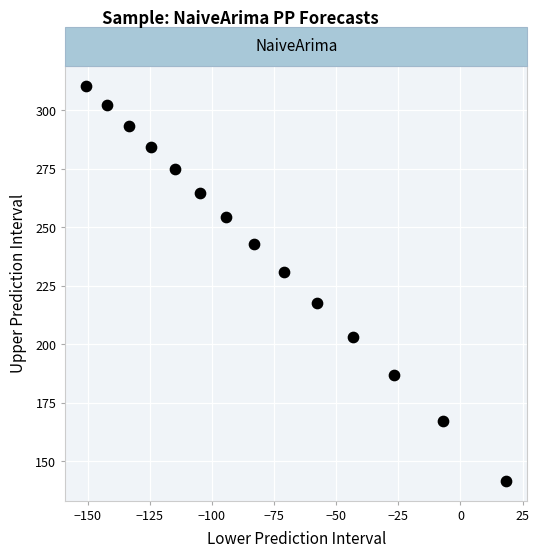

What is the range of Y values (max minus min)?

168.9